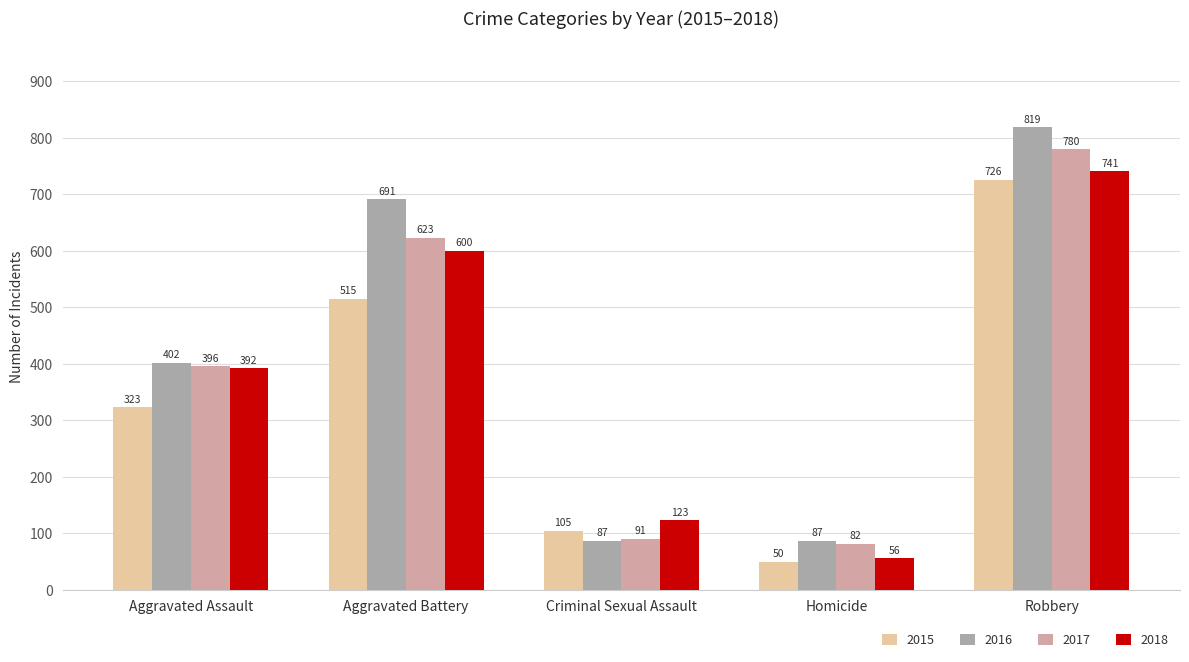

Is it true that 2017 equals 82 at Homicide?

True